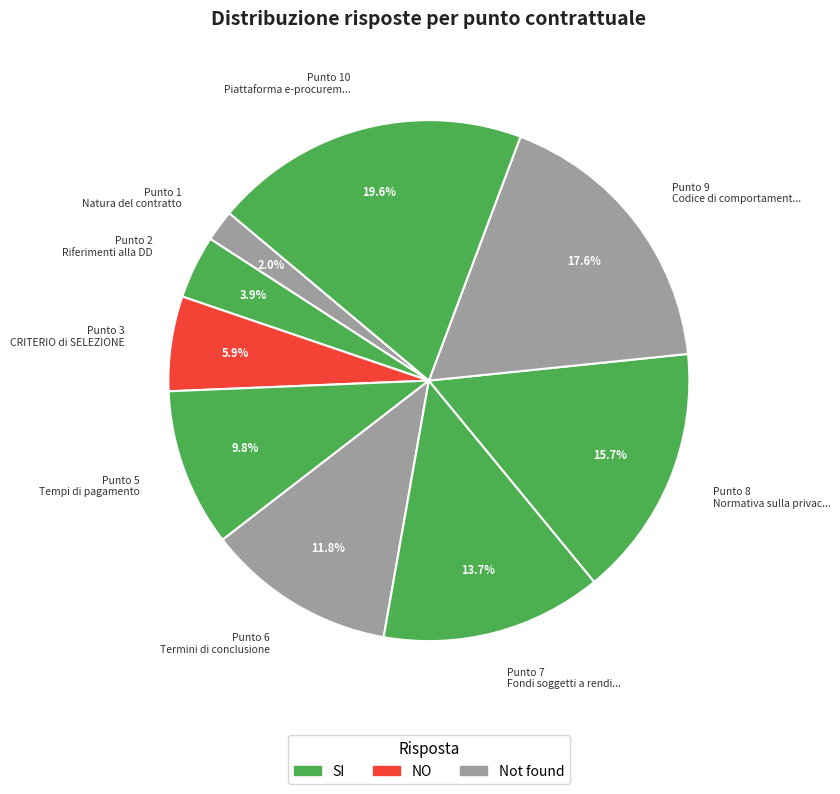

Is there any slice that represents more than half of the pie?

No